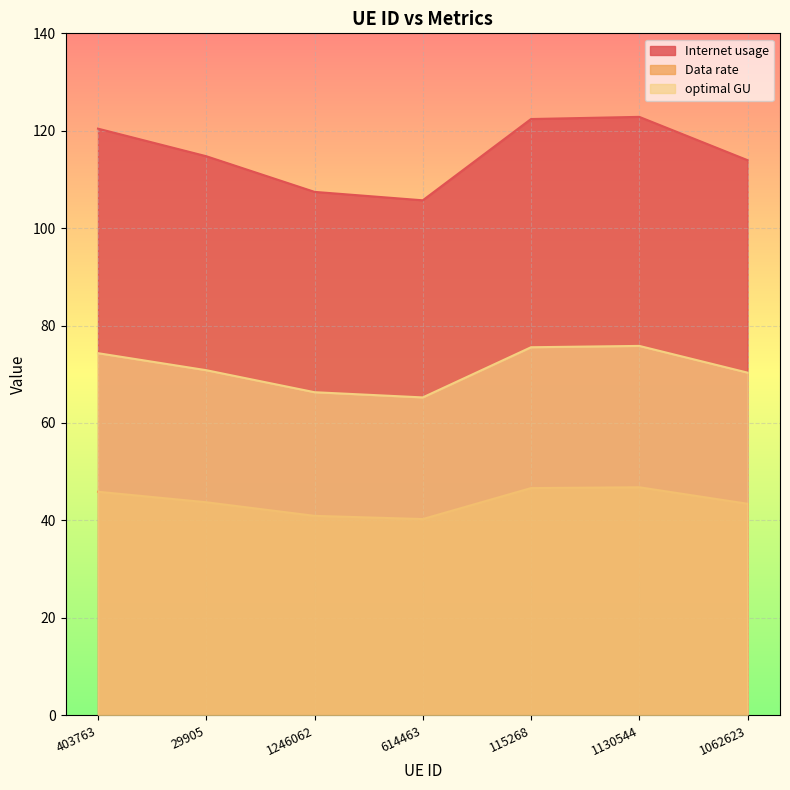

Between 403763 and 614463, which is larger?

403763